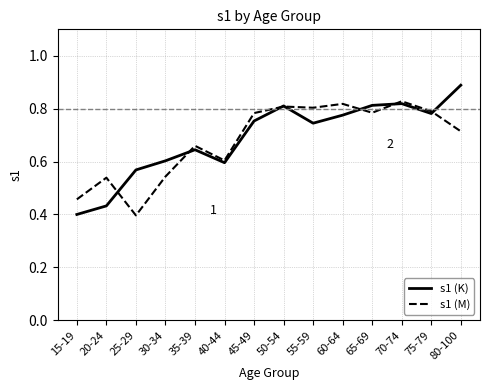

Which category has the highest value across all series?

80-100